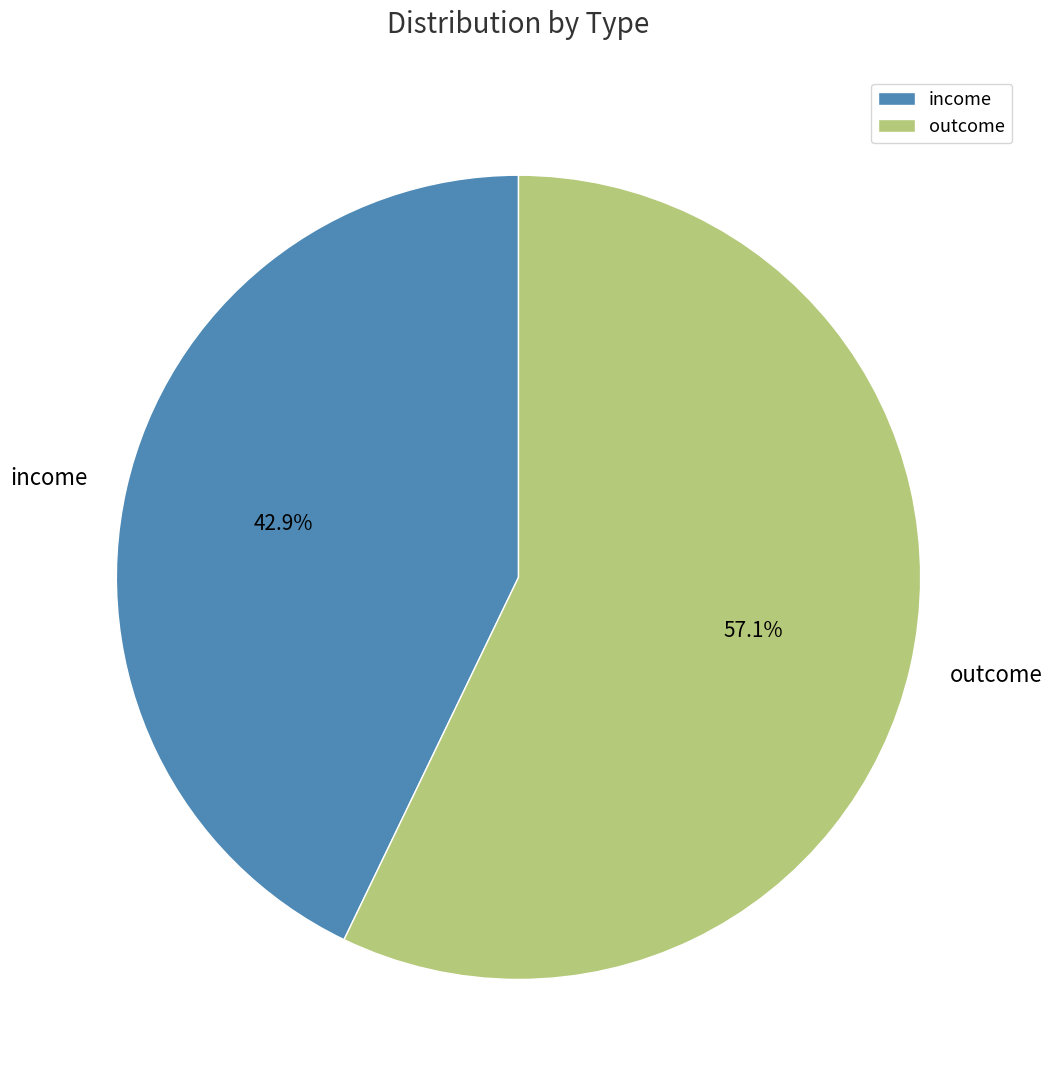

Is there any slice that represents more than half of the pie?

Yes